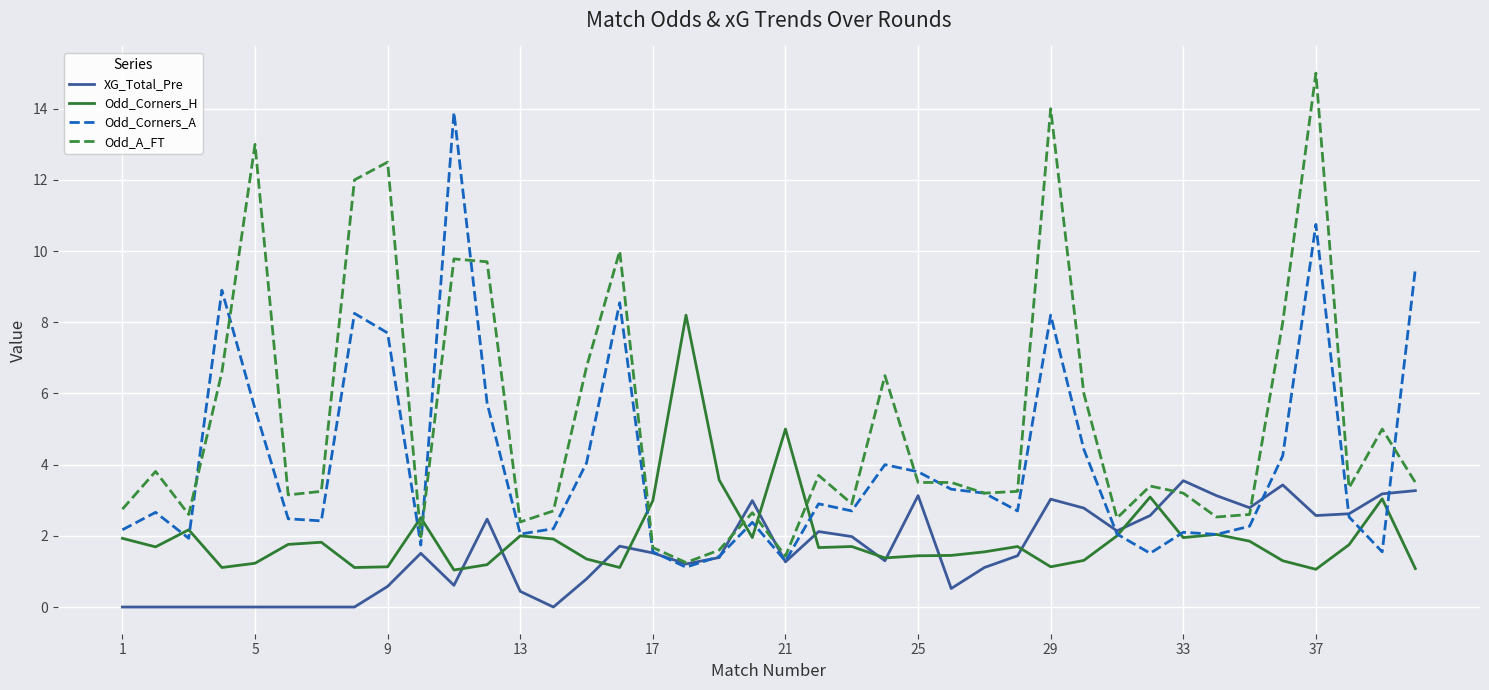

At how many categories does at least one series exceed 2?

40